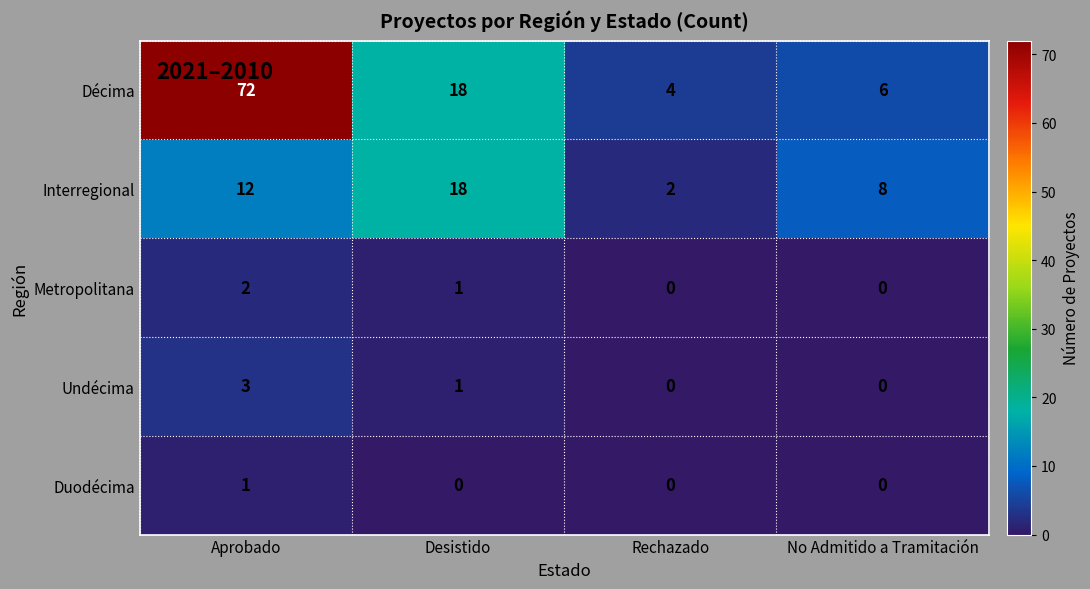

Reading right to left, what are all the values shown in this chart?

Décima: No Admitido a Tramitación=6	Rechazado=4	Desistido=18	Aprobado=72
Interregional: No Admitido a Tramitación=8	Rechazado=2	Desistido=18	Aprobado=12
Metropolitana: No Admitido a Tramitación=0	Rechazado=0	Desistido=1	Aprobado=2
Undécima: No Admitido a Tramitación=0	Rechazado=0	Desistido=1	Aprobado=3
Duodécima: No Admitido a Tramitación=0	Rechazado=0	Desistido=0	Aprobado=1